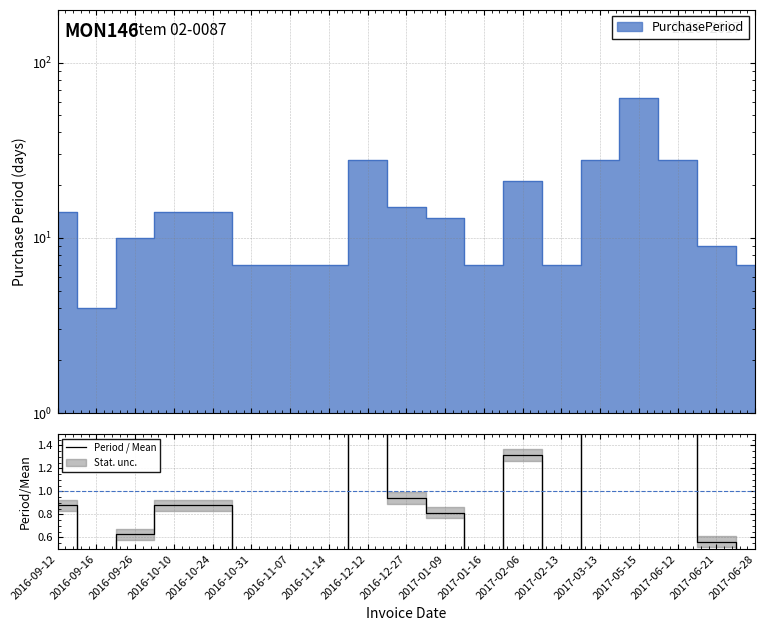

True or false: there are more than 0 points higher than both neighbors.

True